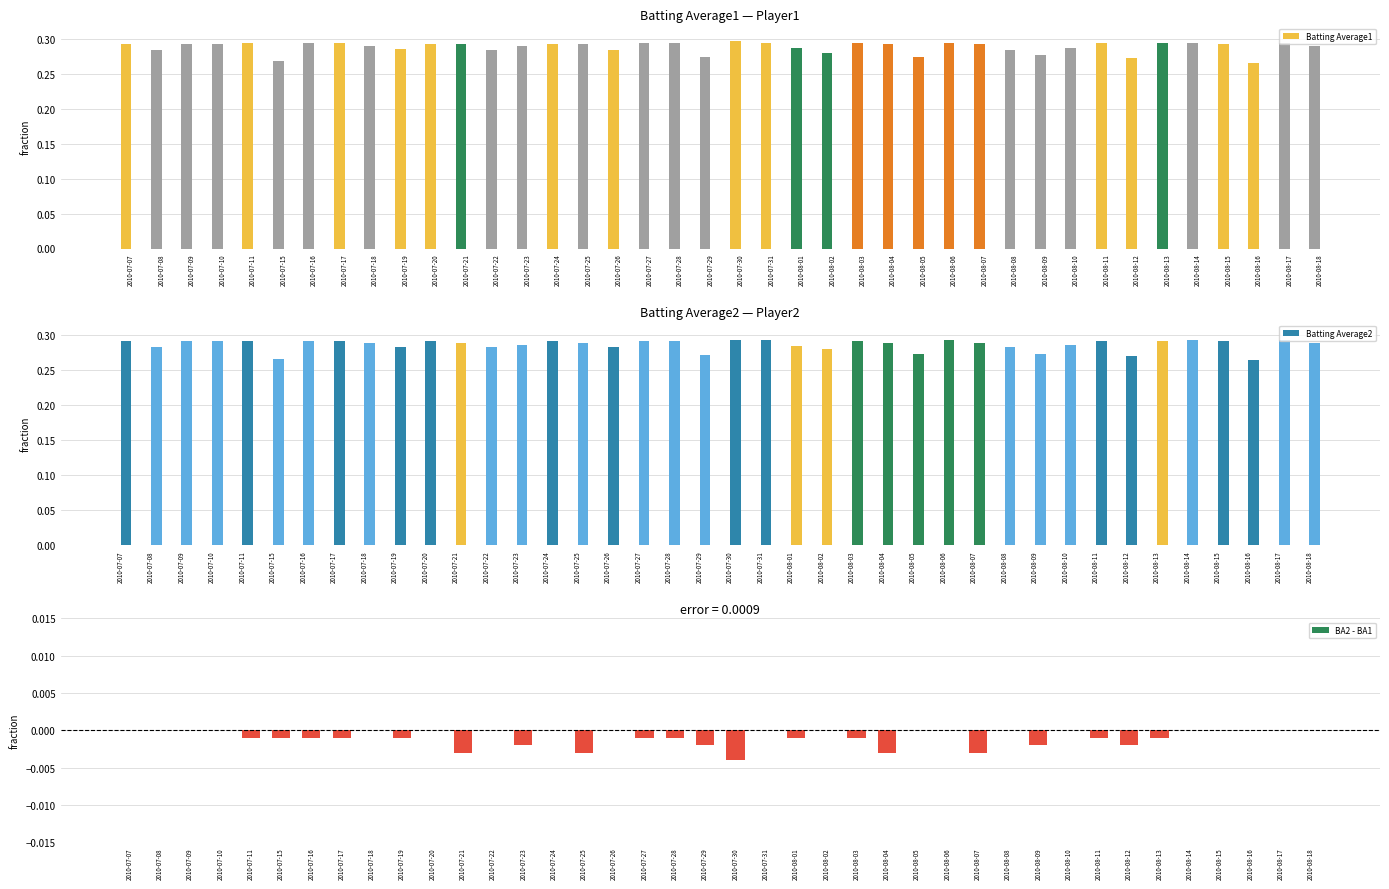

Reading left to right, transcribe all the data shown in this chart.

Batting Average1: 0.3	0.3	0.3	0.3	0.3	0.3	0.3	0.3	0.3	0.3	0.3	0.3	0.3	0.3	0.3	0.3	0.3	0.3	0.3	0.3	0.3	0.3	0.3	0.3	0.3	0.3	0.3	0.3	0.3	0.3	0.3	0.3	0.3	0.3	0.3	0.3	0.3	0.3	0.3	0.3
Batting Average2: 0.3	0.3	0.3	0.3	0.3	0.3	0.3	0.3	0.3	0.3	0.3	0.3	0.3	0.3	0.3	0.3	0.3	0.3	0.3	0.3	0.3	0.3	0.3	0.3	0.3	0.3	0.3	0.3	0.3	0.3	0.3	0.3	0.3	0.3	0.3	0.3	0.3	0.3	0.3	0.3
BA2 - BA1: 0.0	0.0	0.0	0.0	-0.0	-0.0	-0.0	-0.0	0.0	-0.0	0.0	-0.0	0.0	-0.0	0.0	-0.0	0.0	-0.0	-0.0	-0.0	-0.0	0.0	-0.0	0.0	-0.0	-0.0	0.0	0.0	-0.0	0.0	-0.0	0.0	-0.0	-0.0	-0.0	0.0	0.0	0.0	0.0	0.0